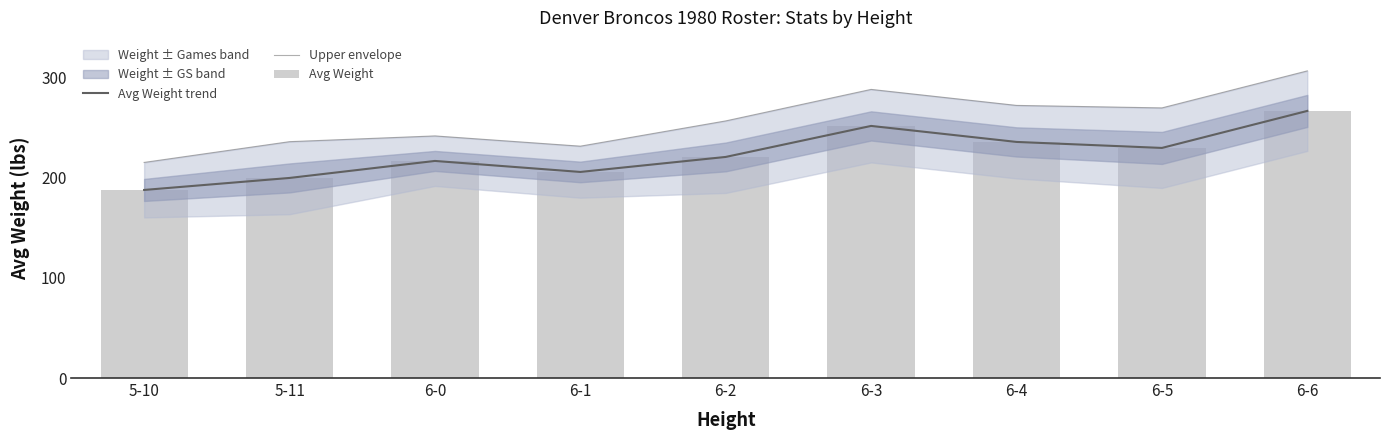

Between 6-5 and 6-2, which is larger?

6-5